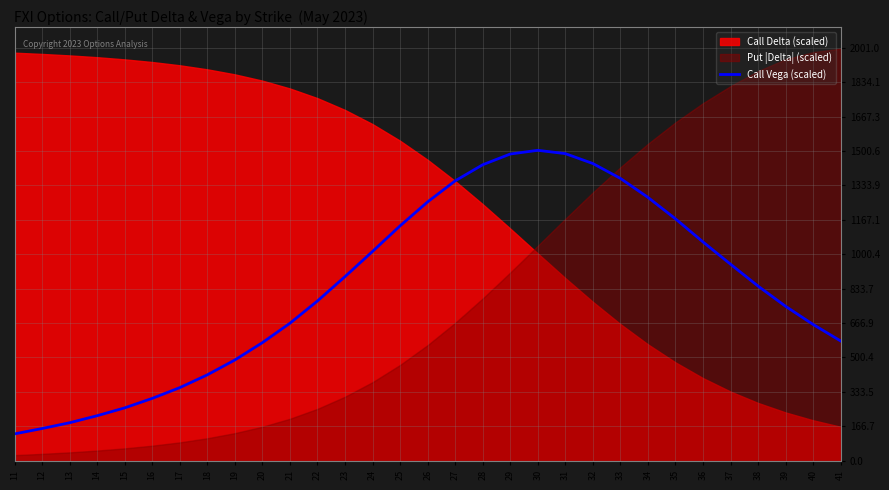

What is the highest value of the Call Vega (scaled) series?

1504.0